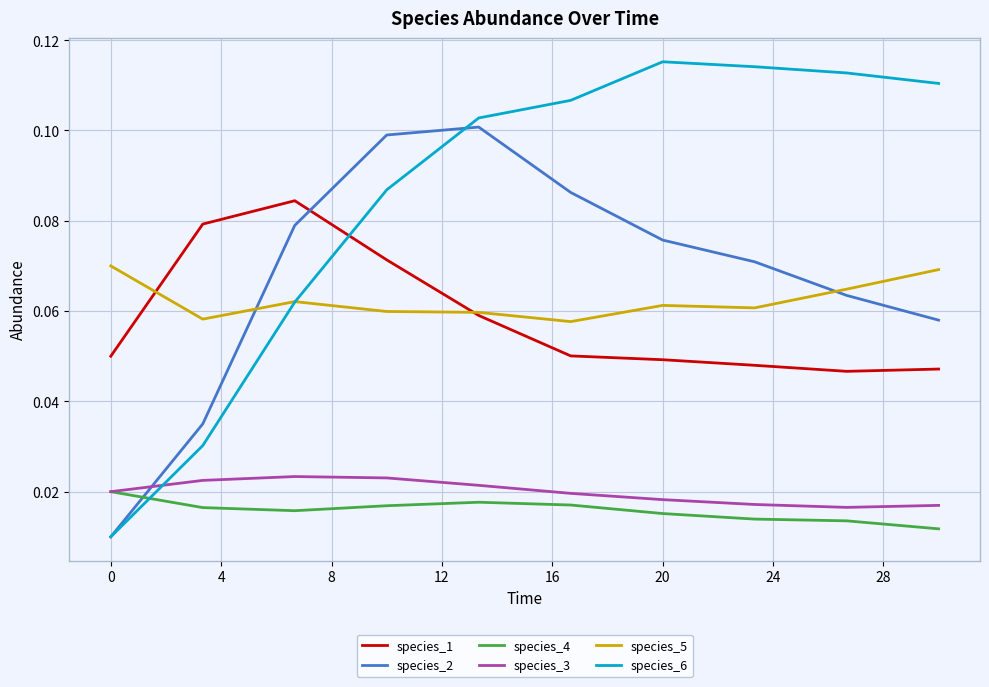

After their last crossing, which series has the higher values: species_6 or species_1?

species_6